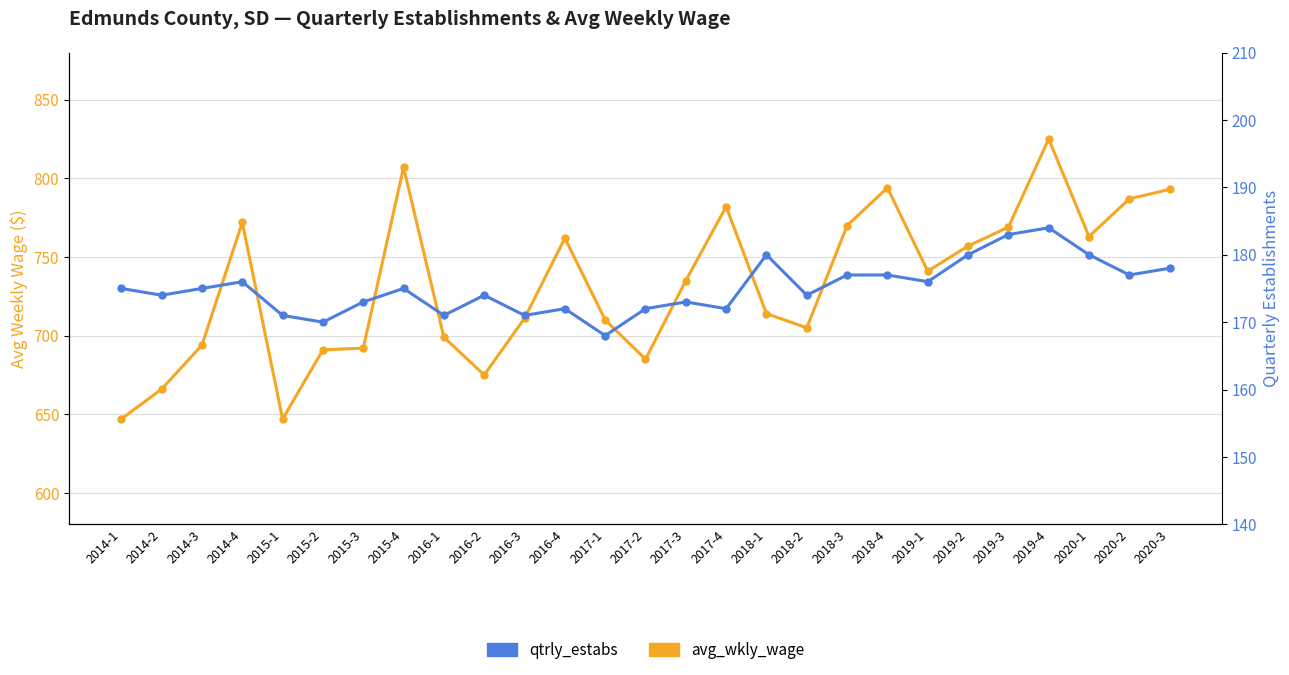

What is the label of the 9th point from the left?

2016-1